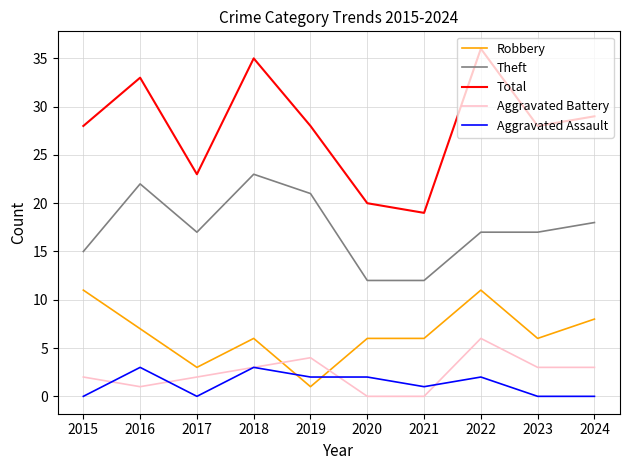

How many Aggravated Battery values are between 1 and 3?

6